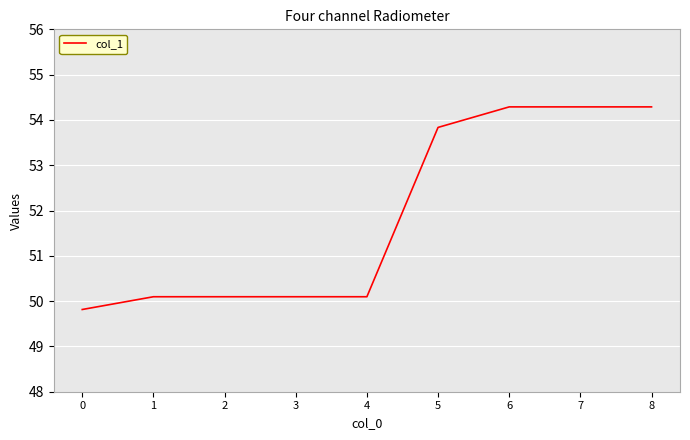

Reading right to left, list all the values displayed in this chart.

54.3	54.3	54.3	53.8	50.1	50.1	50.1	50.1	49.8